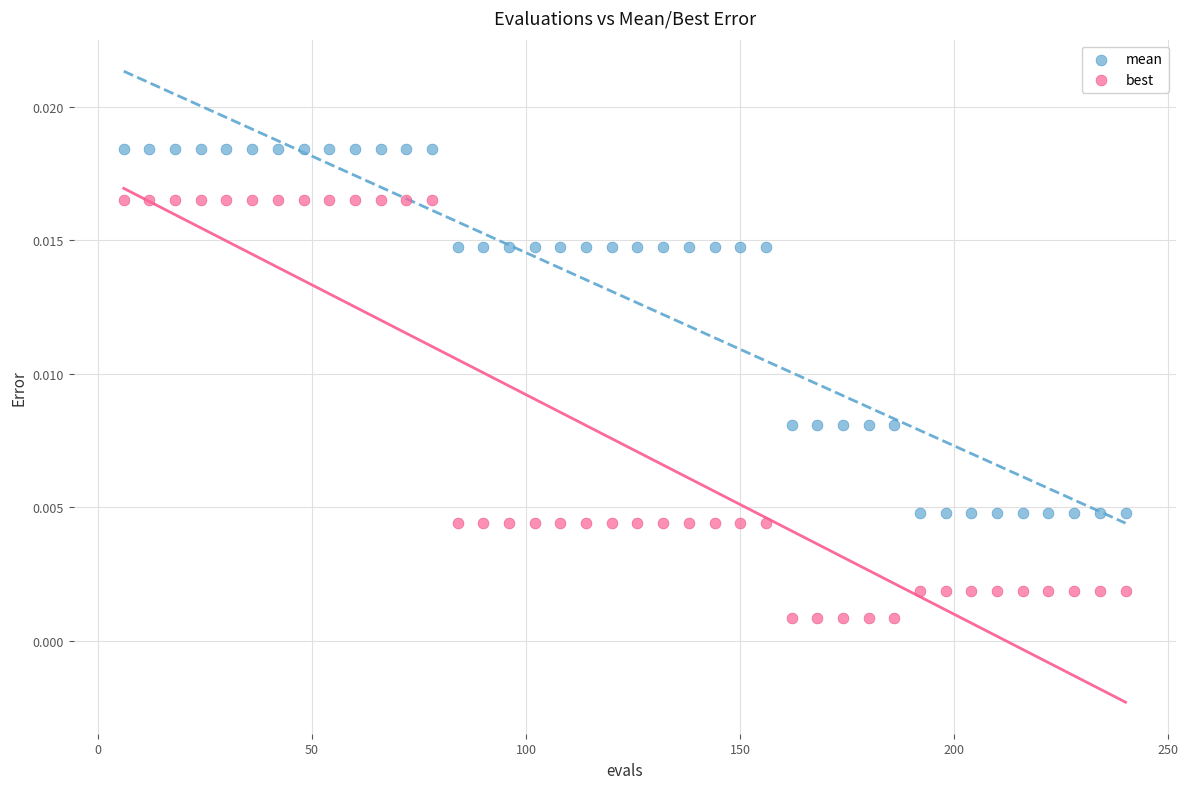

Which series reaches the maximum Y coordinate?

mean